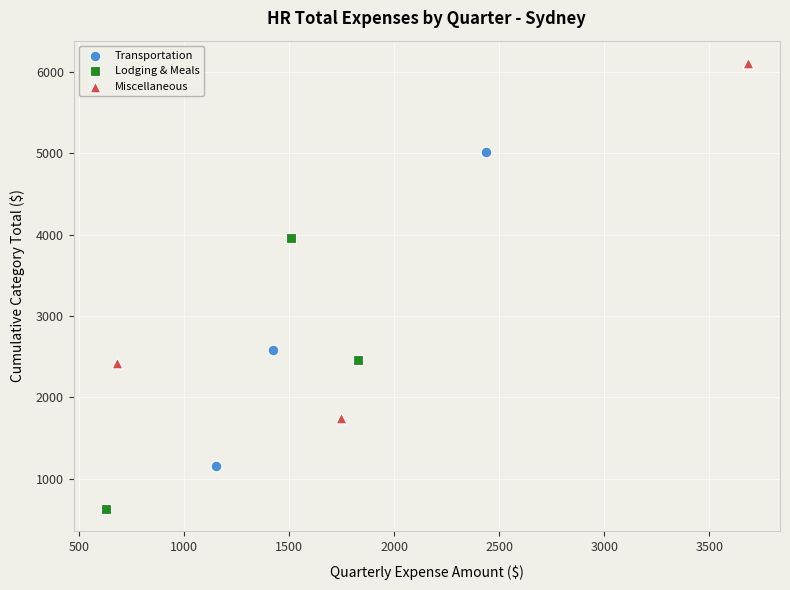

Which series reaches the minimum Y coordinate?

Lodging & Meals